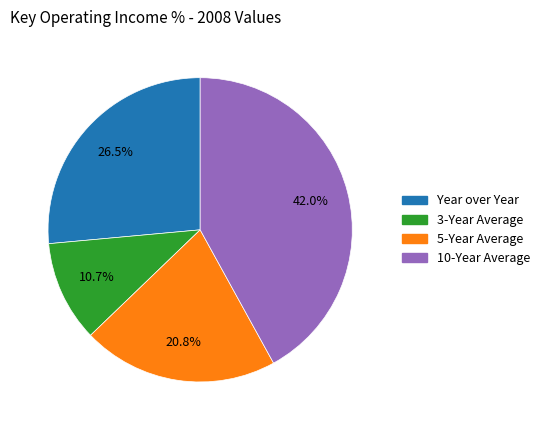

What is the ratio of the value at 5-Year Average to the value at 3-Year Average?

1.9